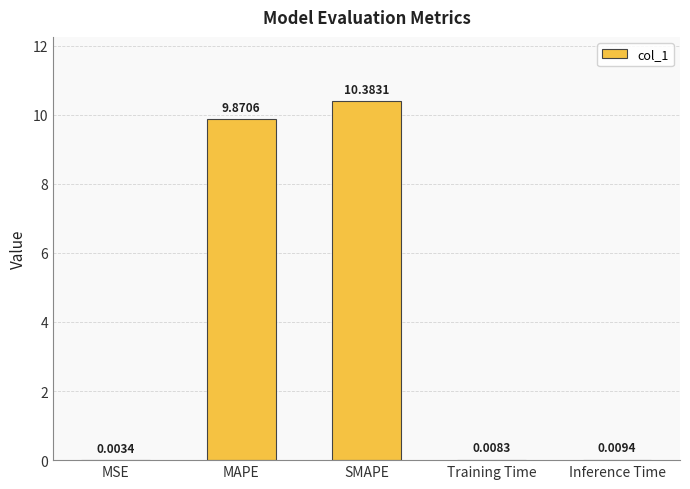

What is the sum of all values?

20.3